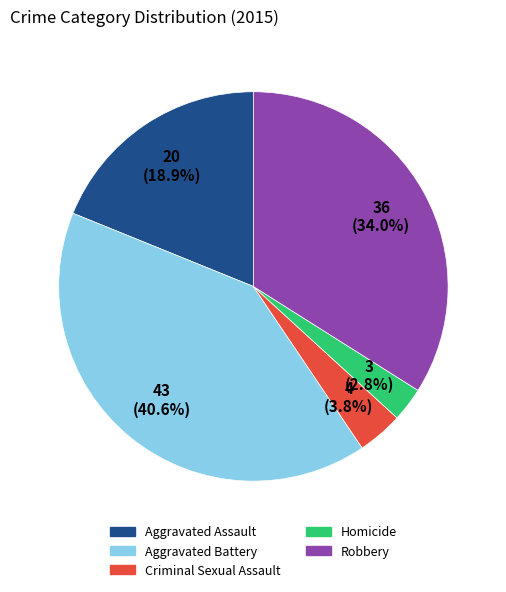

Do Aggravated Assault and Criminal Sexual Assault together represent more than half of the pie?

No